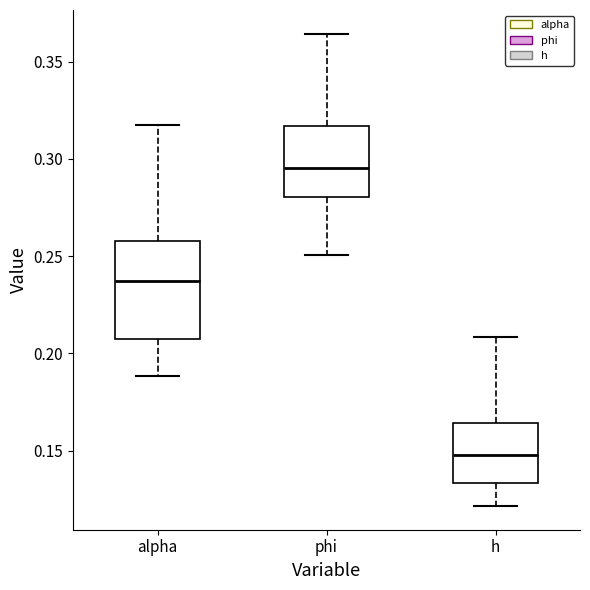

Comparing the boxes themselves (not the whiskers), which one is the tallest?

alpha